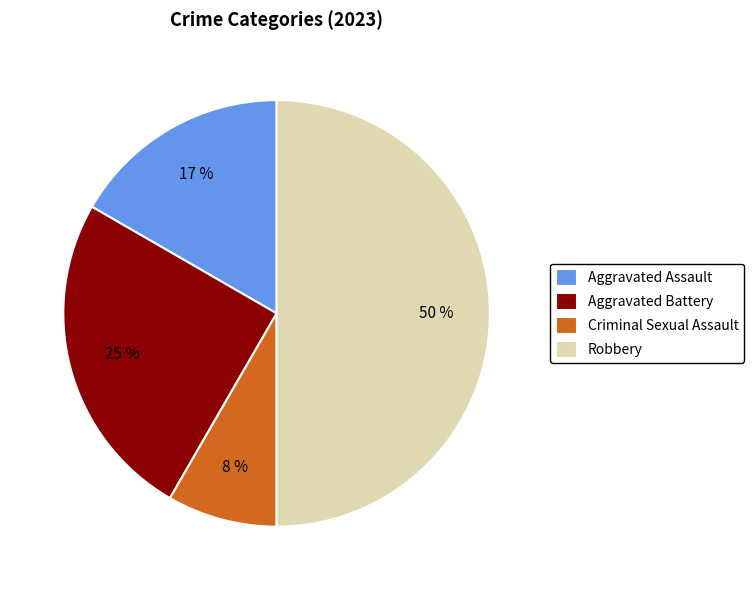

What is the largest slice in the pie chart?

Robbery